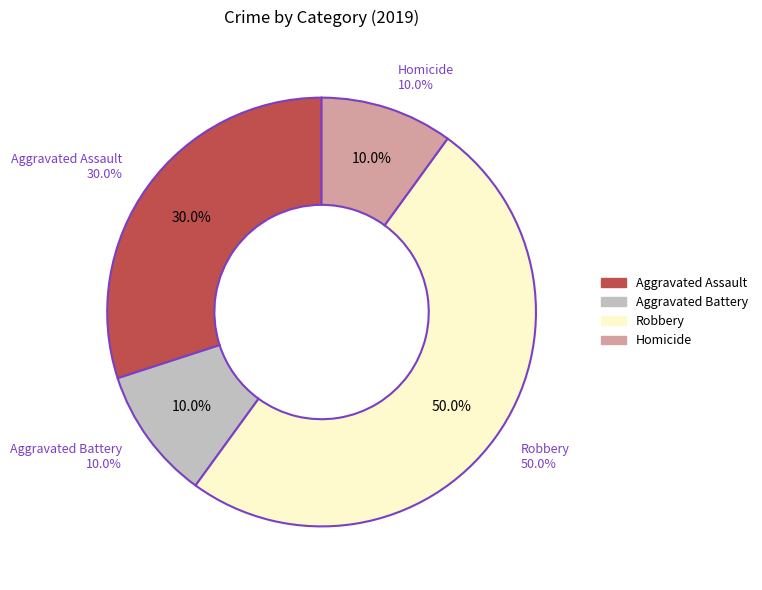

Does Aggravated Battery (2015) represent more than half of the total?

No